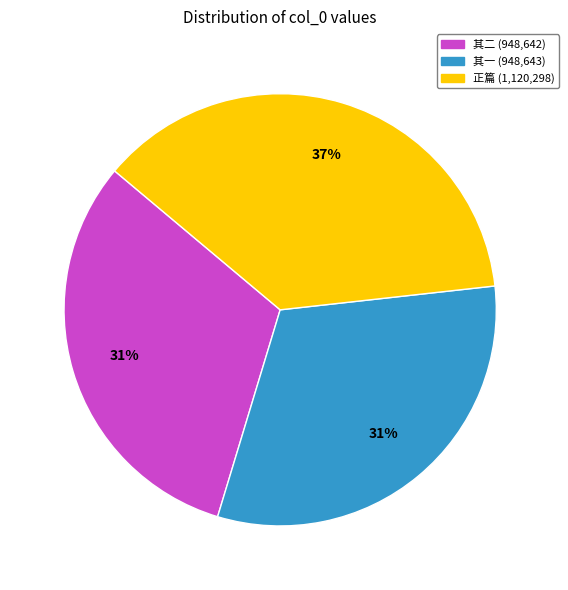

Is there a majority slice in this chart?

No